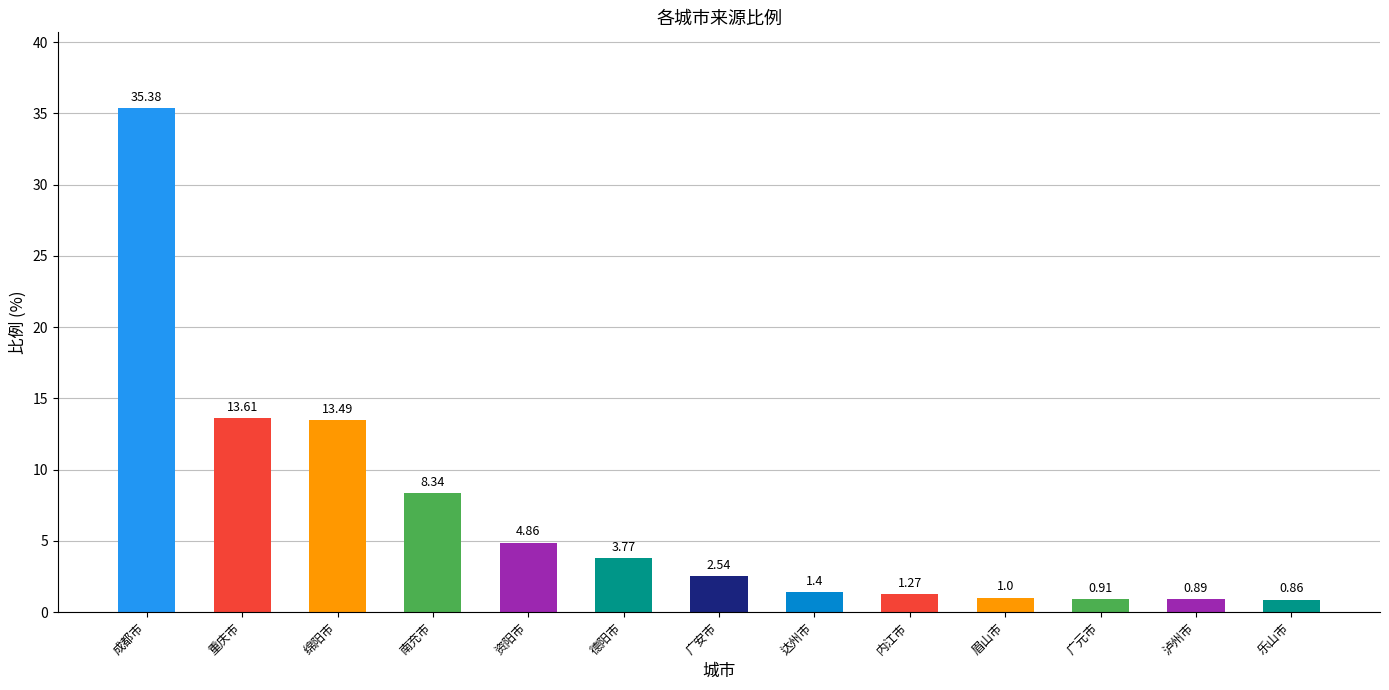

What is the greatest value displayed?

35.4